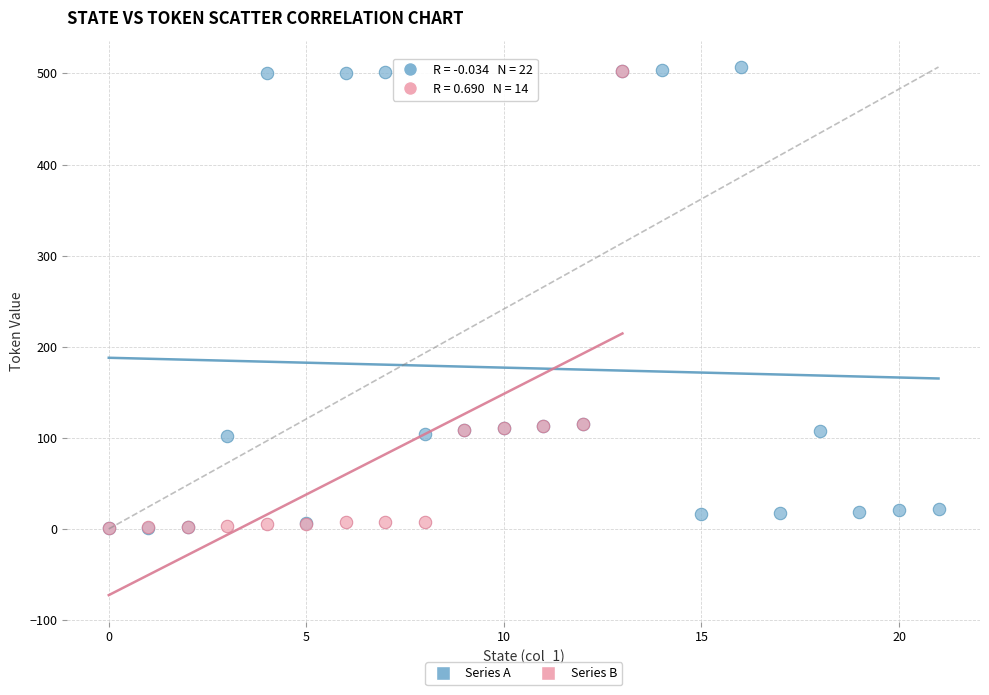

What are all the series names shown in the legend?

Series A, Series B